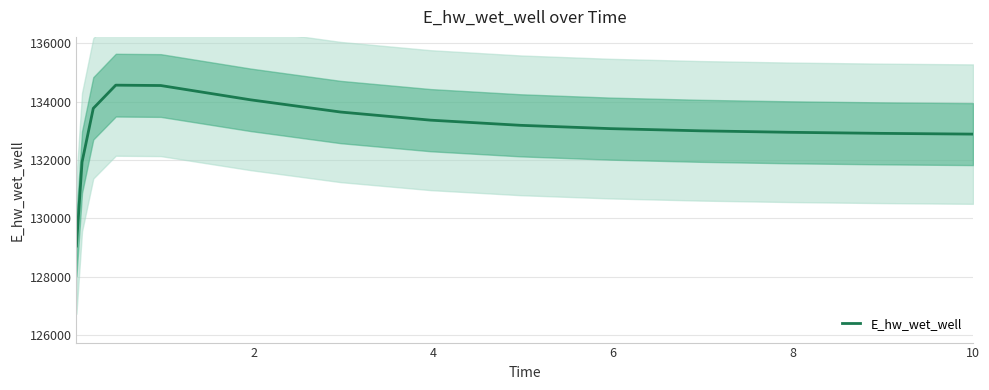

What is the minimum value for E_hw_wet_well?

129048.5